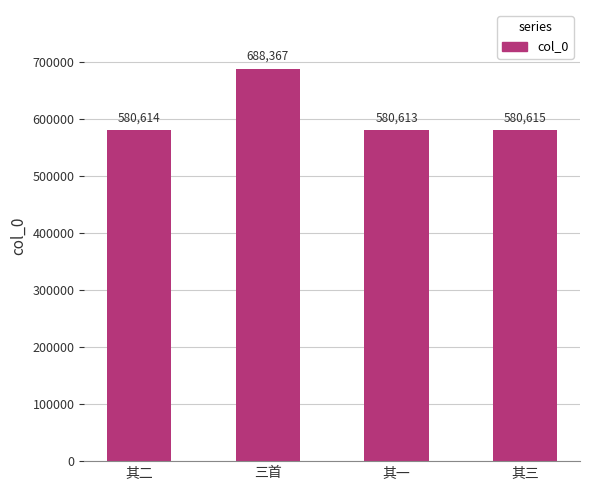

List the labels in order of value, largest first.

三首, 其三, 其二, 其一